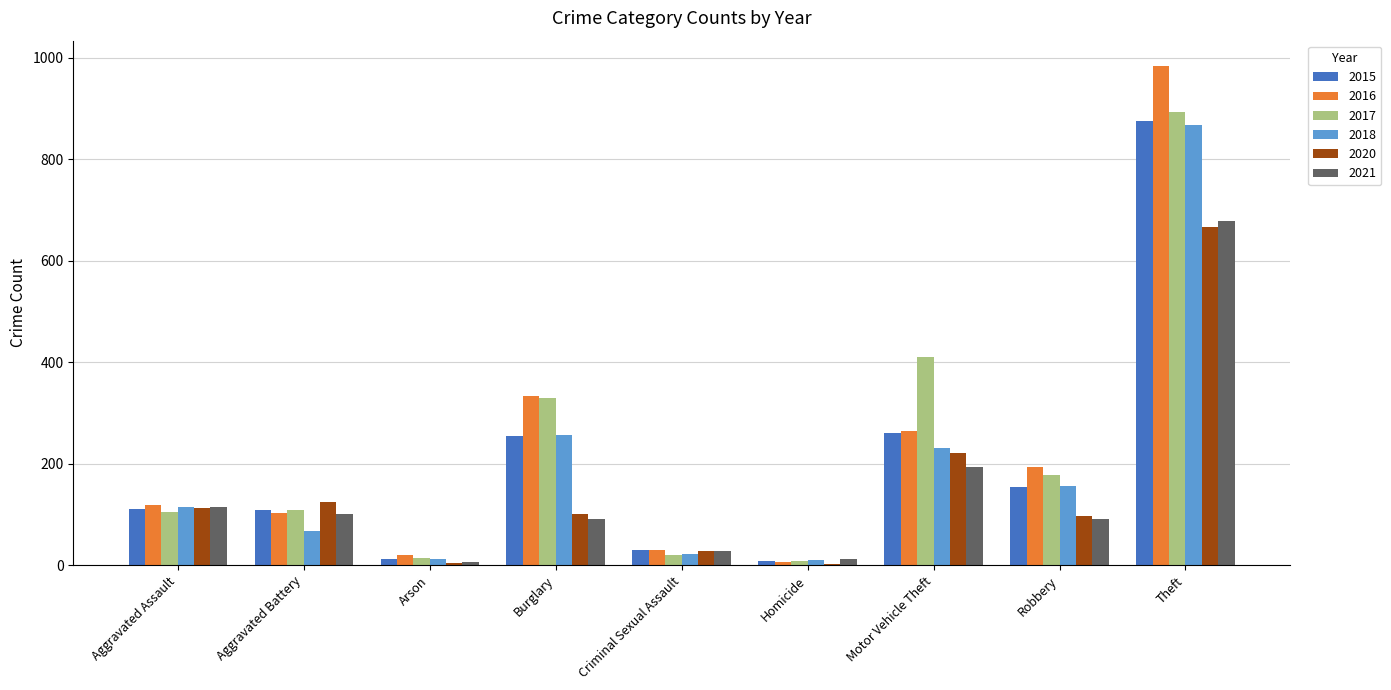

The value of 2015 at Motor Vehicle Theft is 261. True or false?

True